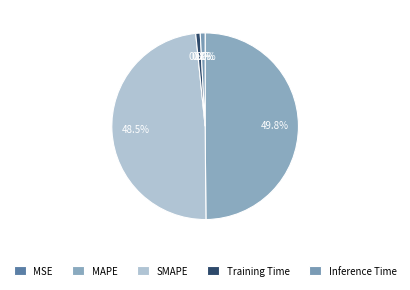

Is it true that MSE is 0% of the pie?

True